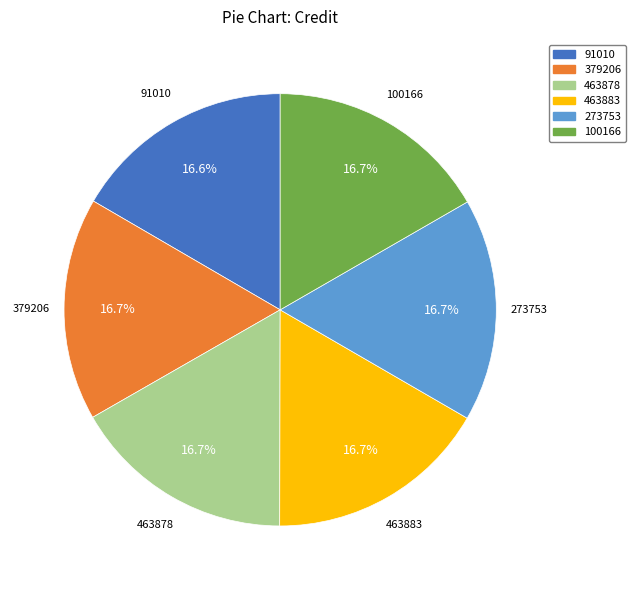

Is 91010 the majority of the pie?

No